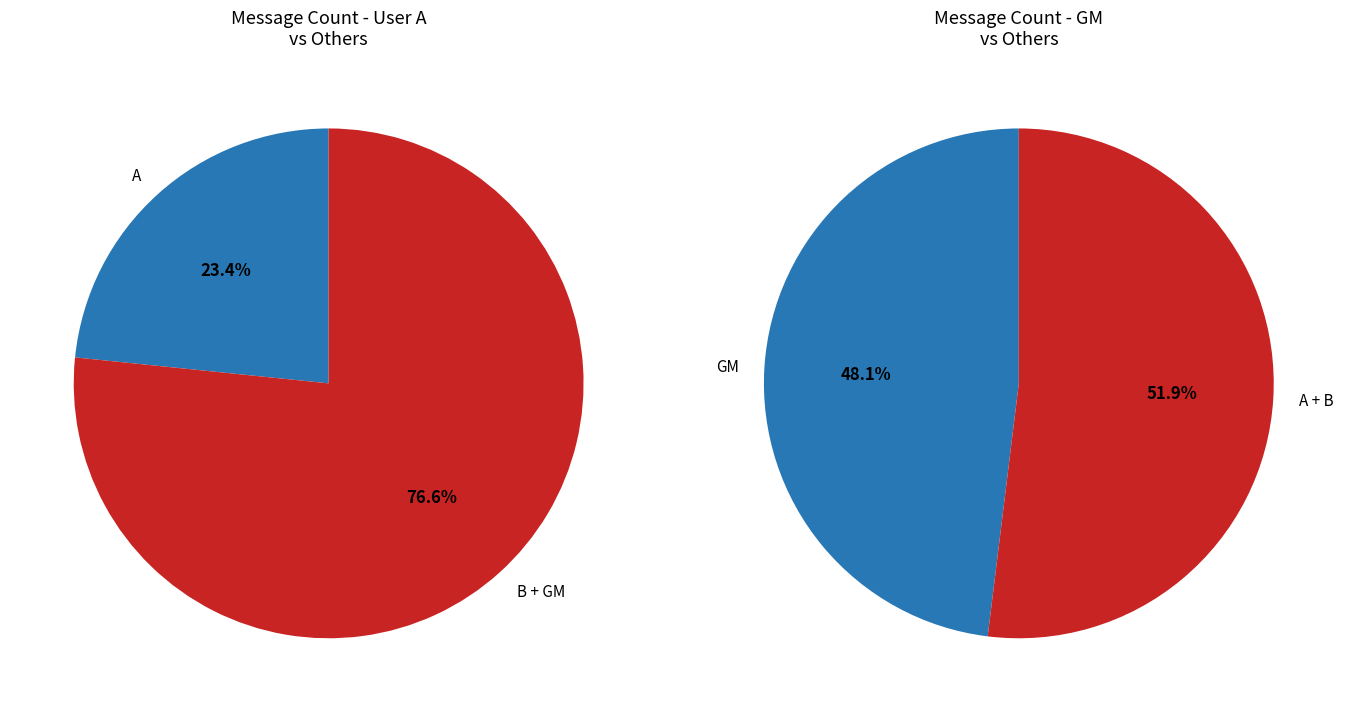

What is the ratio of the value at A to the value at GM?

0.5